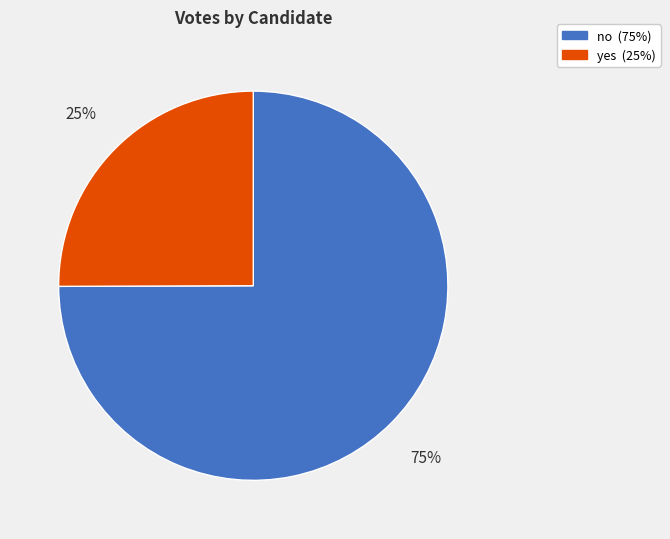

True or false: no accounts for 67% of the total.

False